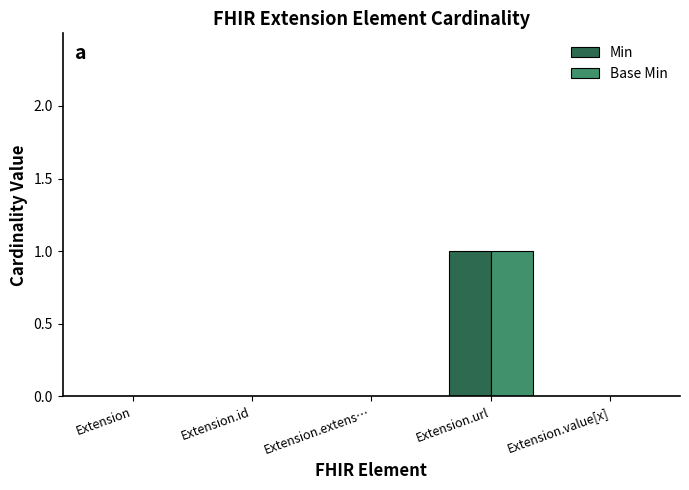

Which category has the highest value in the Base Min series?

Extension.url